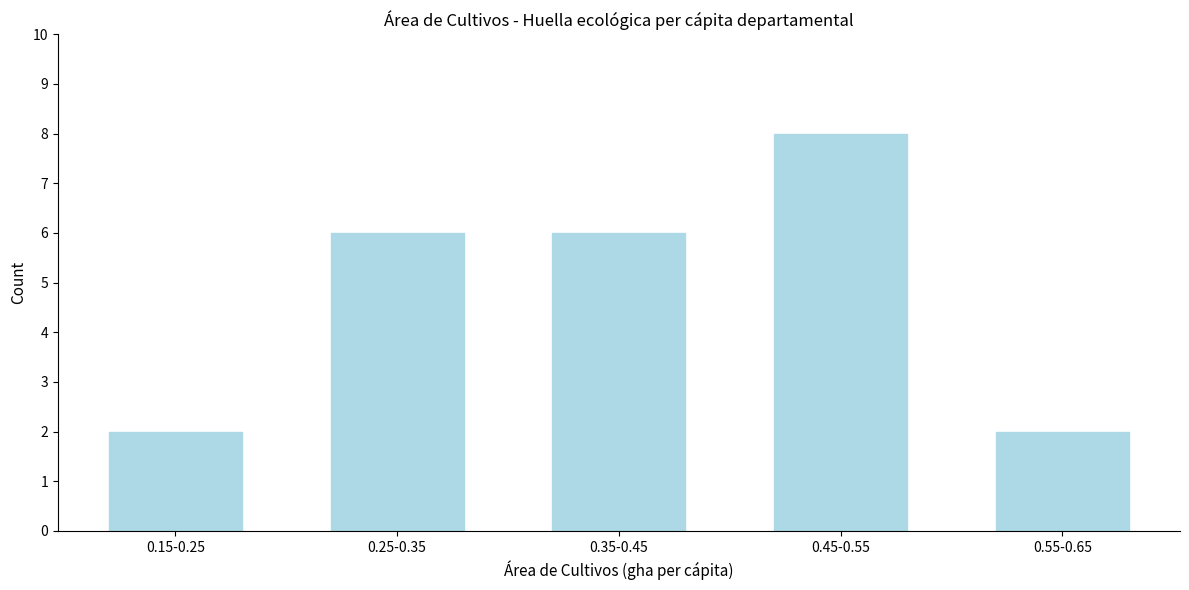

Reading right to left, transcribe all the data shown in this chart.

2	8	6	6	2